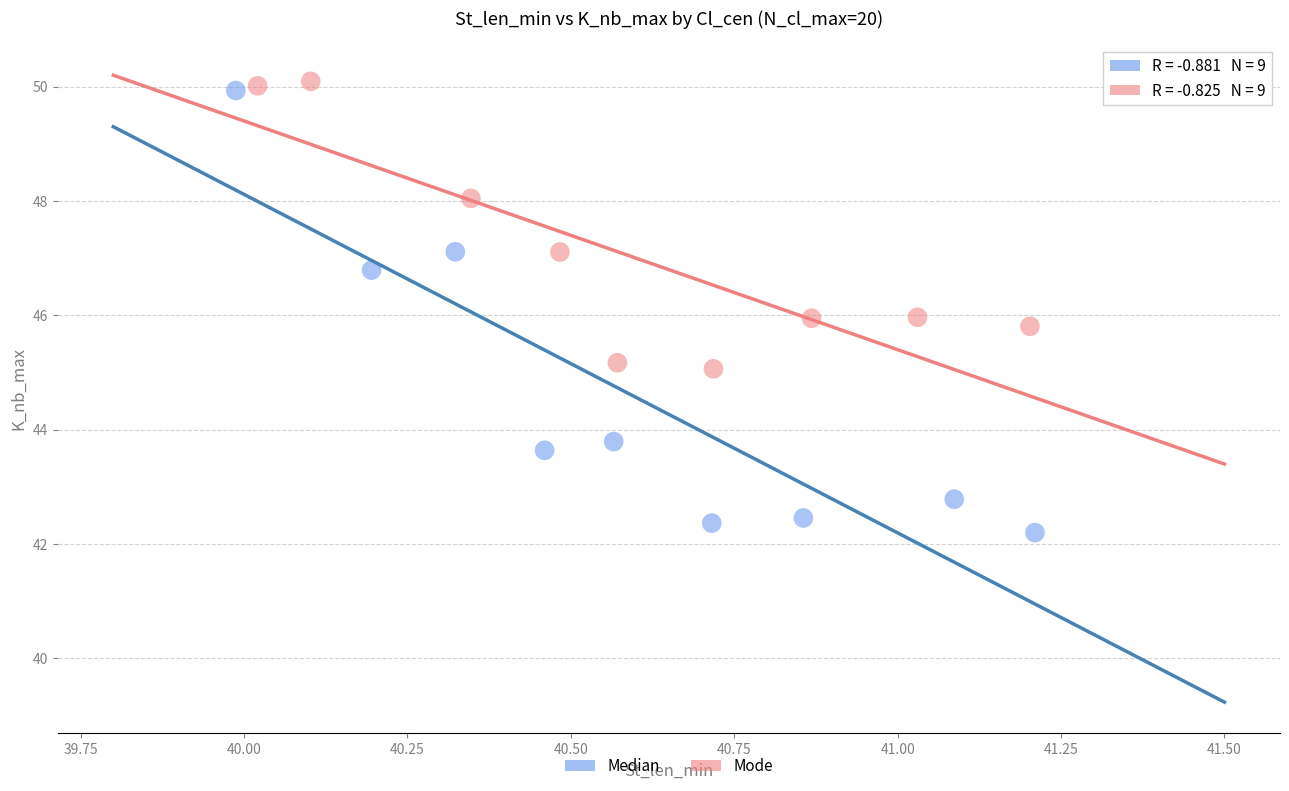

Which series contains the lowest Y value?

Median